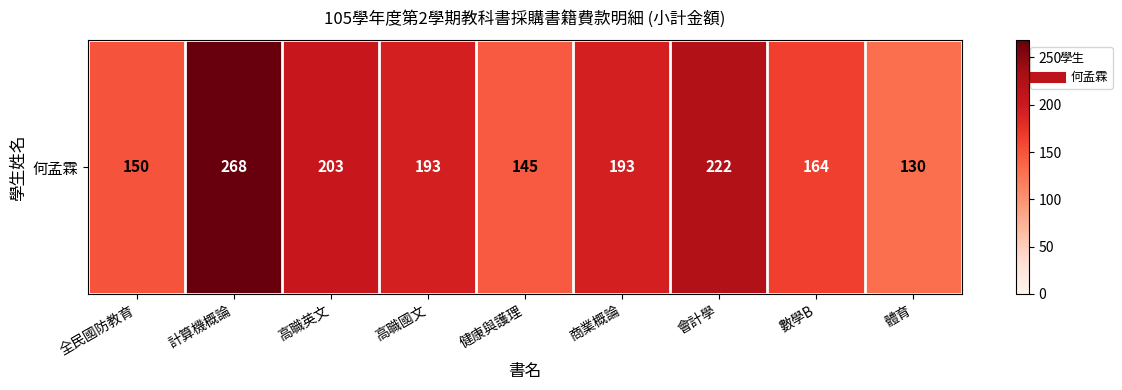

What is the smallest value displayed?

130